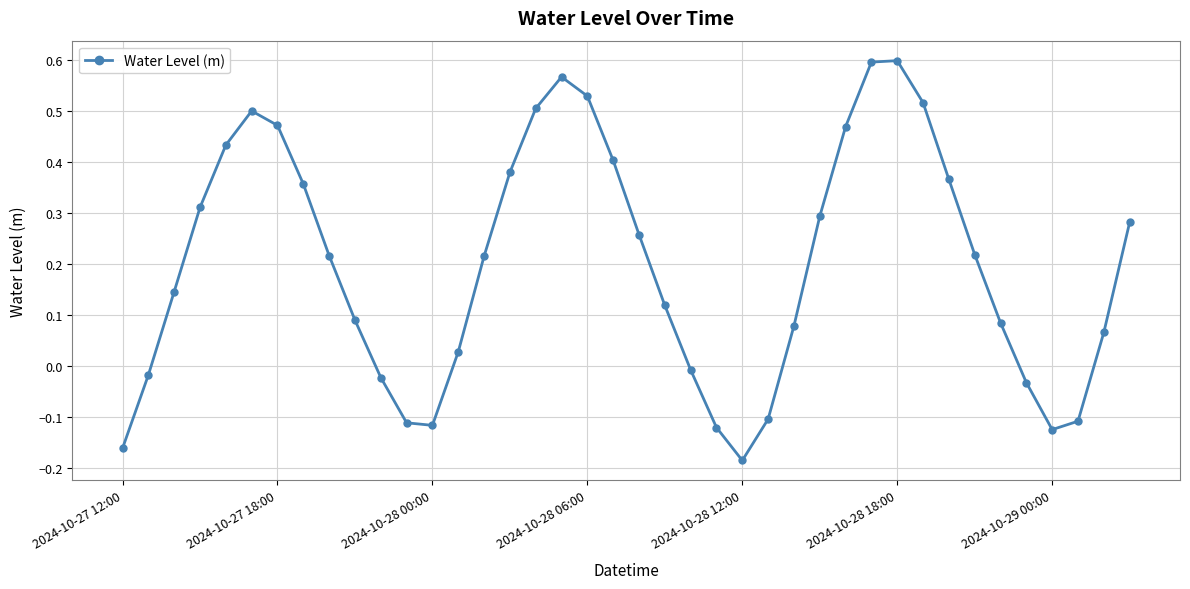

What is the difference between the maximum and minimum values?

0.8